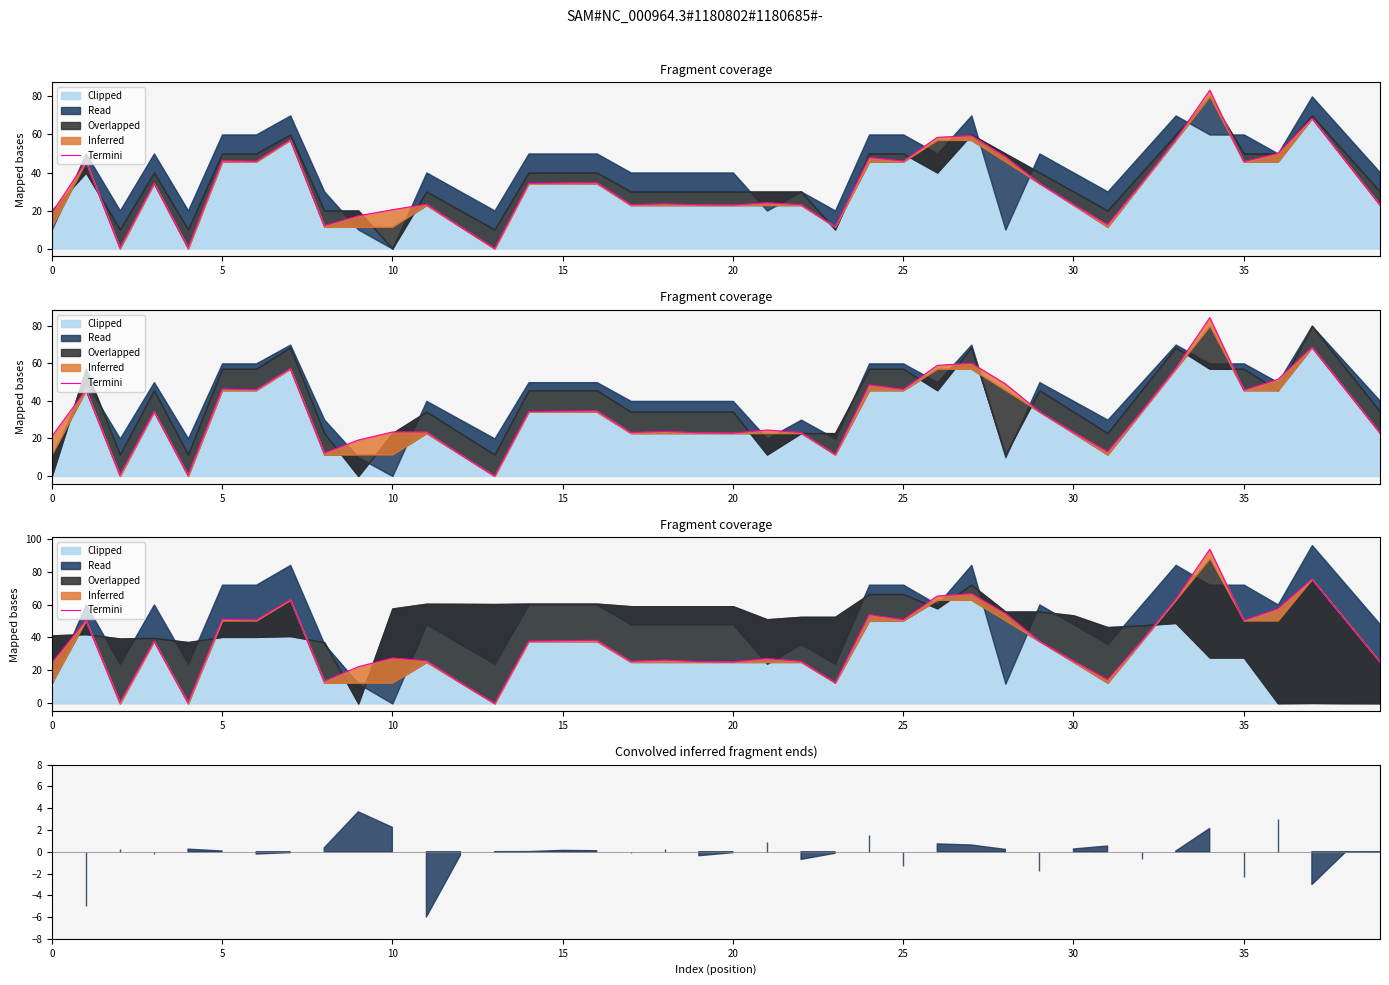

True or false: the data shows 0.3 at 10.

False